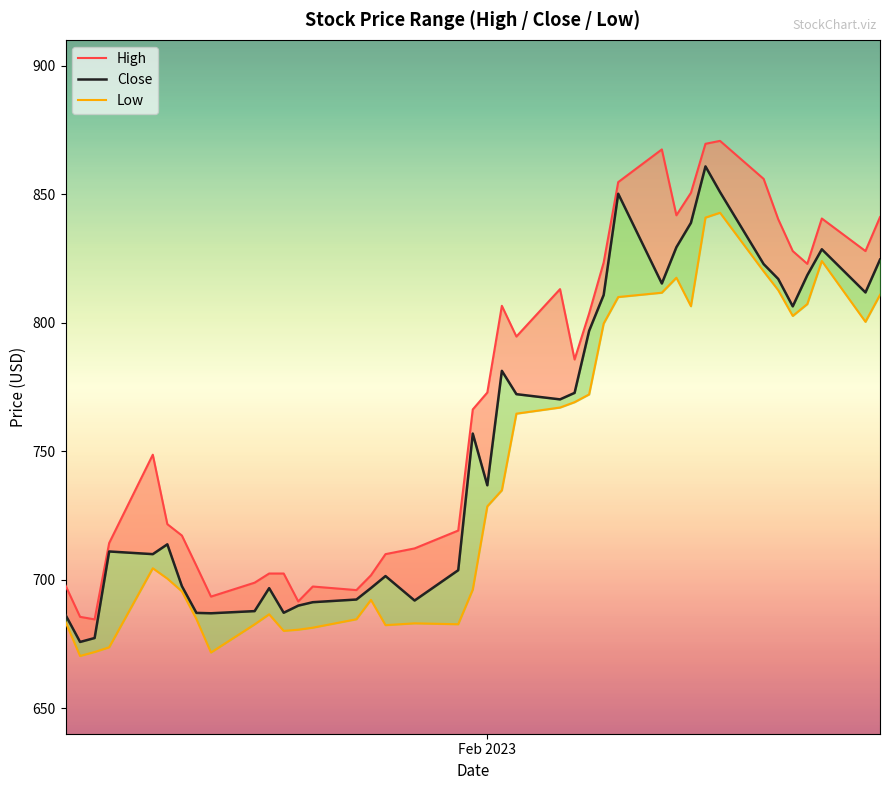

What are all the series names shown in the legend?

High, Close, Low